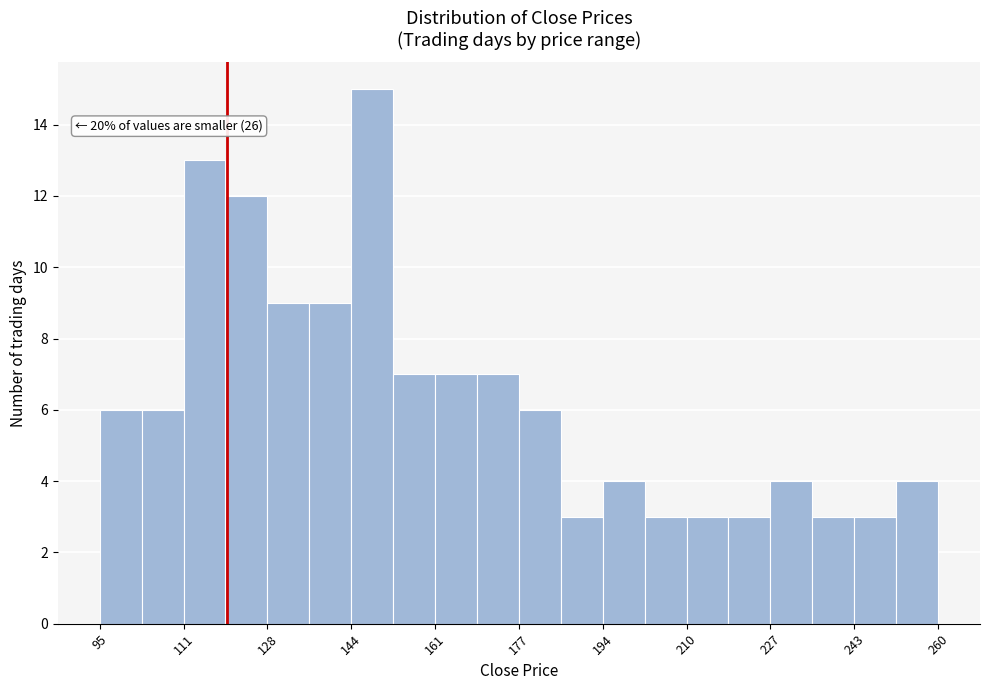

Which range on the x-axis has the tallest bar?

144 to 152